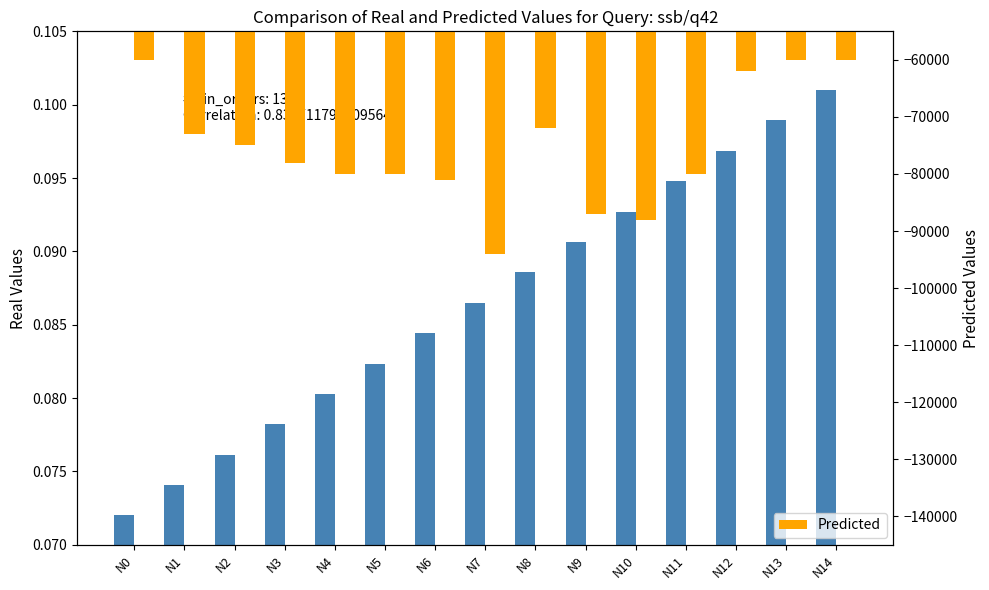

Does the chart contain any negative values?

Yes